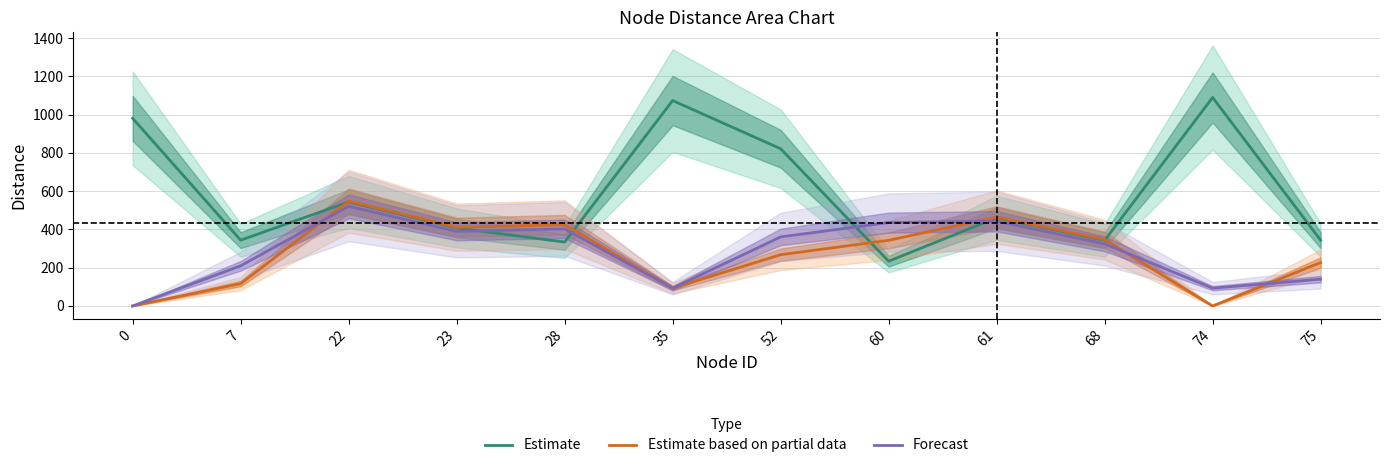

Between 52 and 74, which series saw the biggest shift?

Estimate